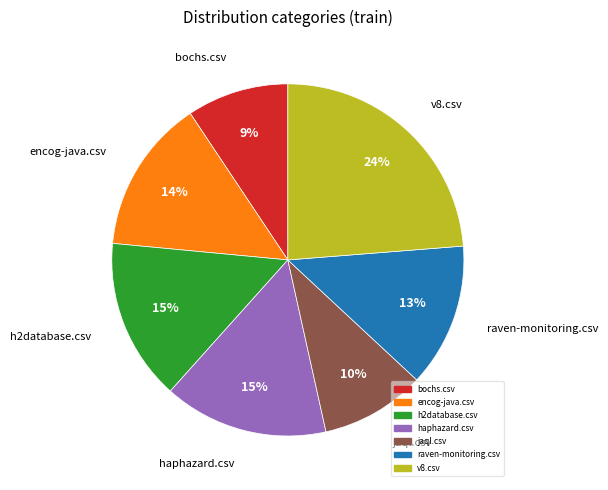

To the nearest percent, what is the average slice percentage?

14%